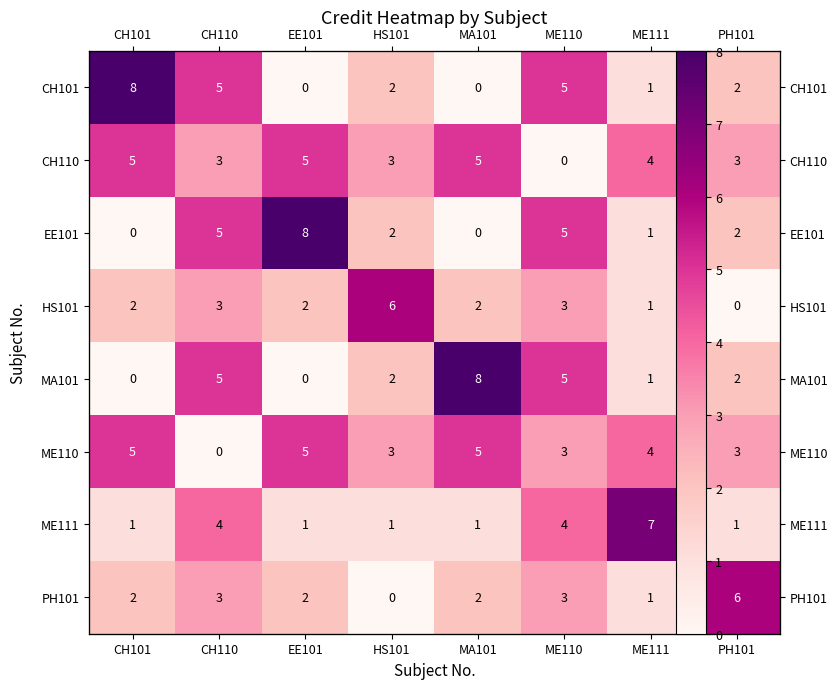

What is the difference between the maximum and second lowest values in the PH101 series?

5